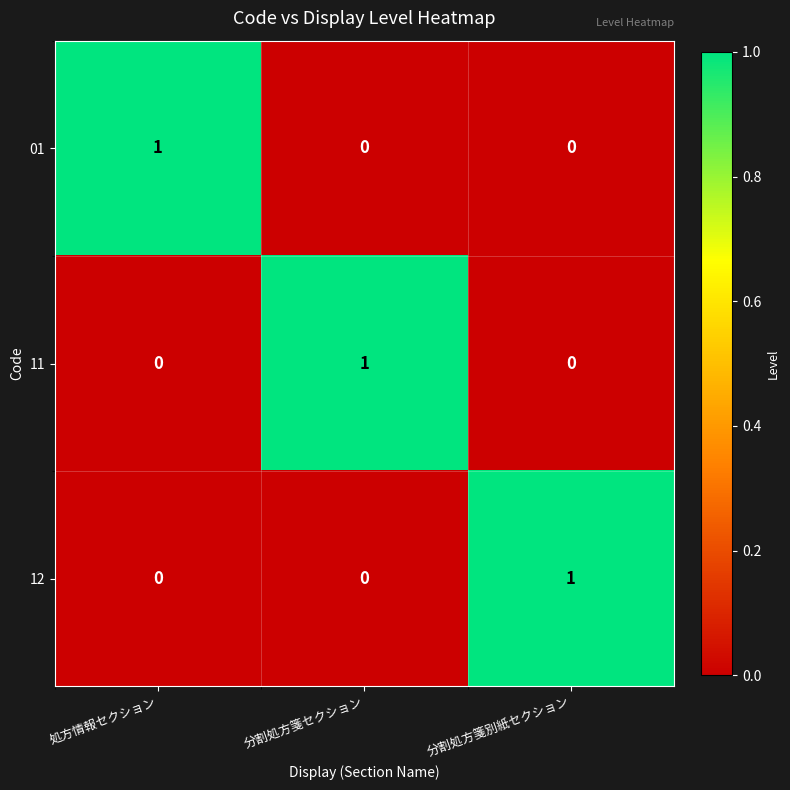

The value of 01 at 分割処方箋セクション is 0. True or false?

True